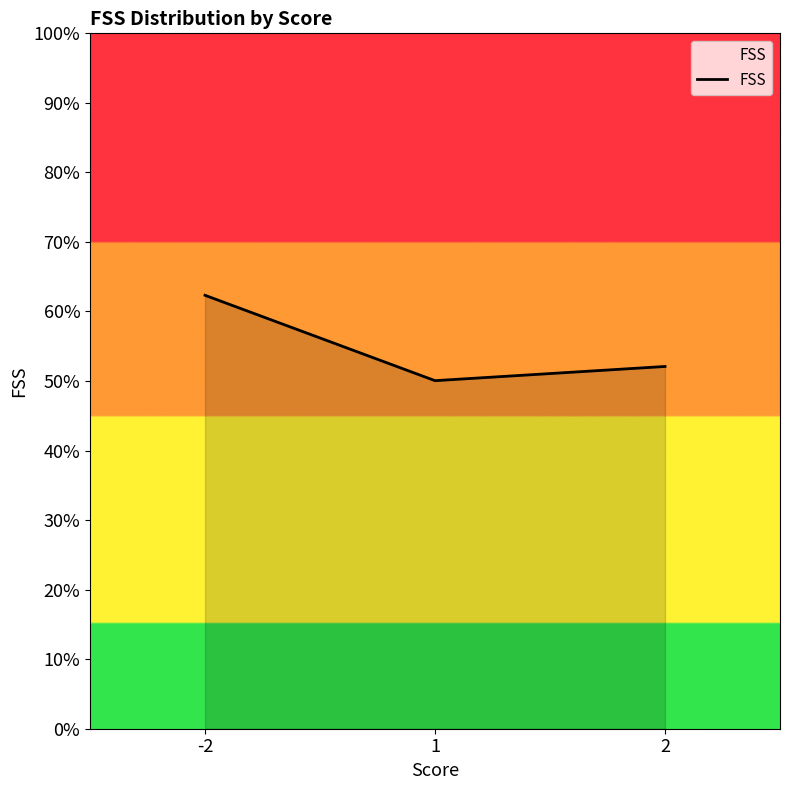

At which label is the value closest to 56?

2